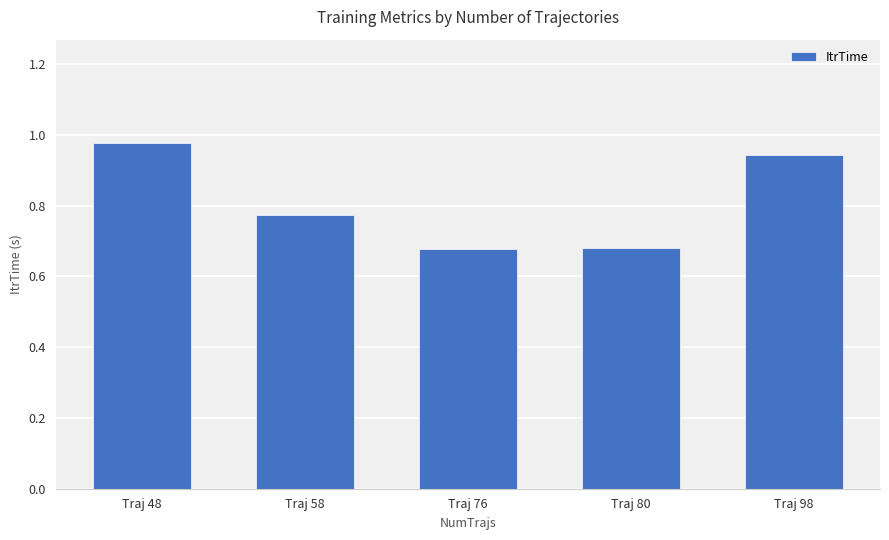

What is the difference between the second highest and minimum values?

0.3